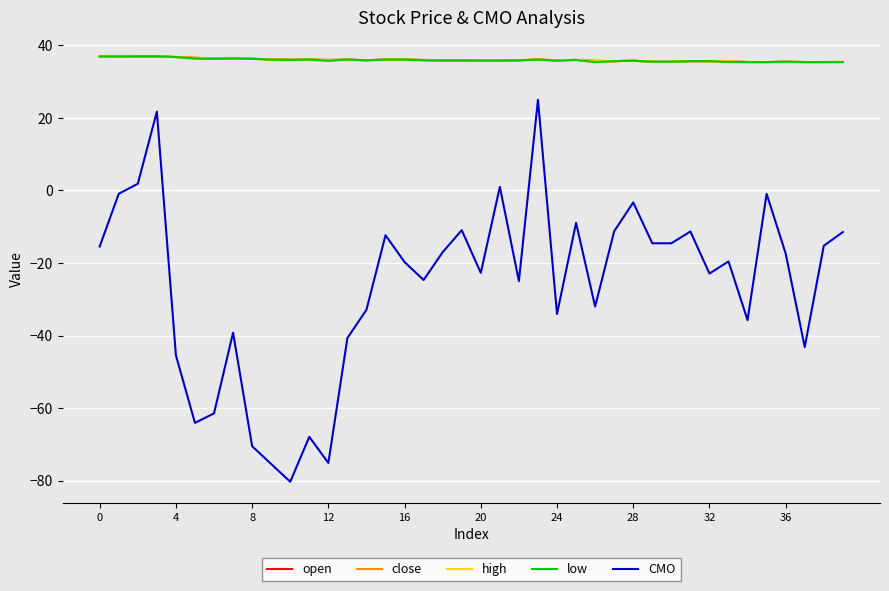

Count the number of categories in the chart.

40